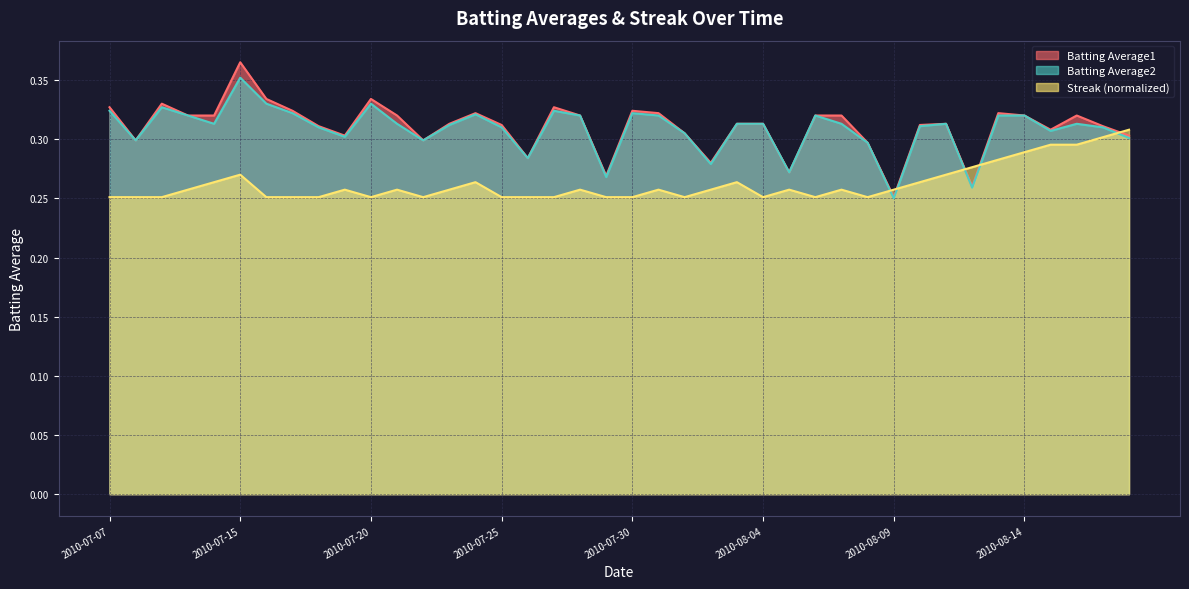

True or false: Streak and Batting Average2 cross at least once.

True